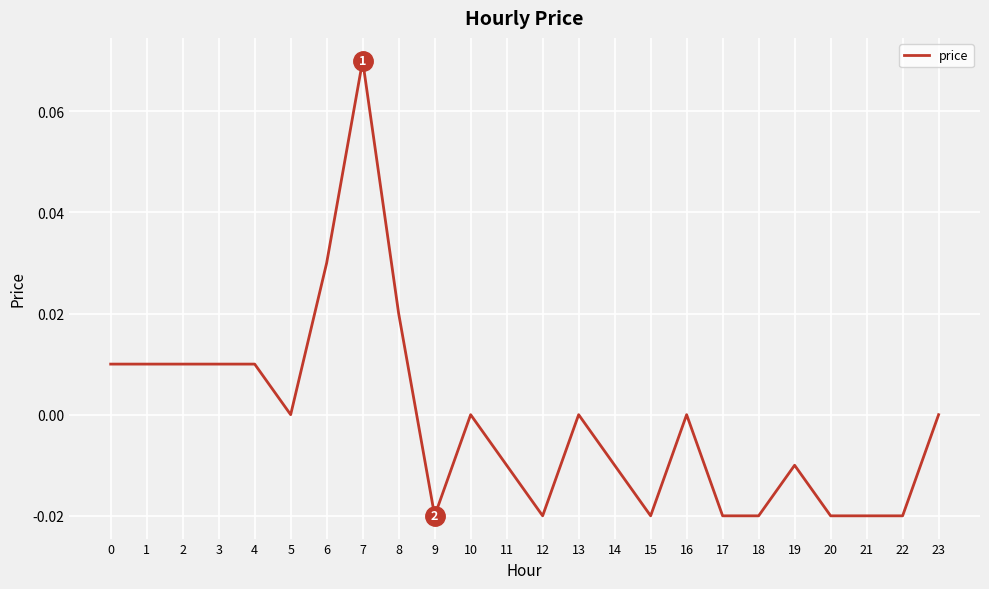

Which has a higher value, 6 or 20?

6